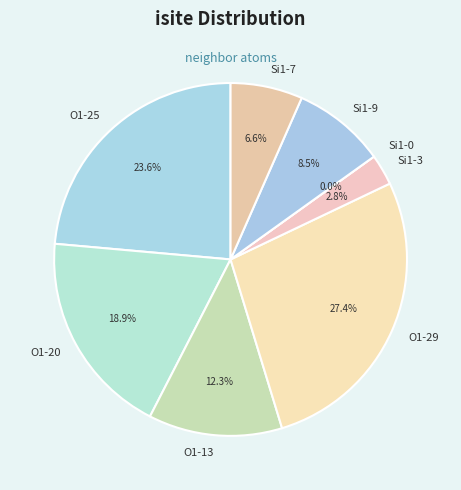

True or false: isite=3 (Si1-3) accounts for 3% of the total.

True